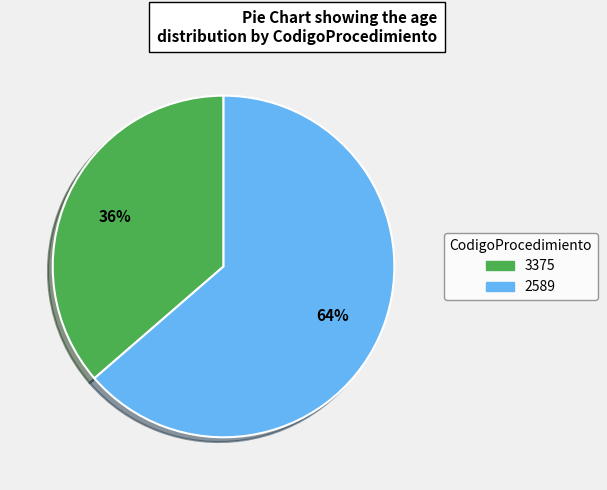

Does 3375 account for over 50% of the chart?

No